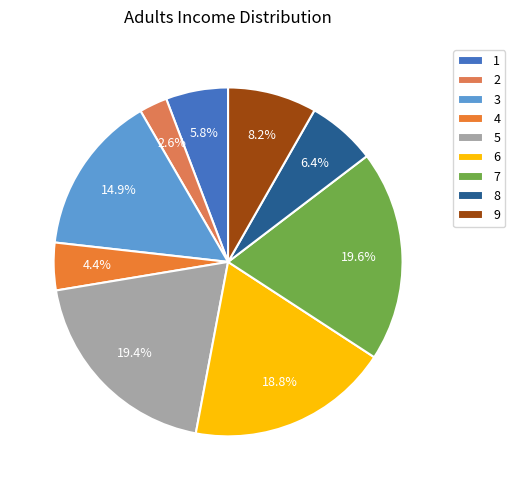

The 8 slice represents 6% of the pie. True or false?

True